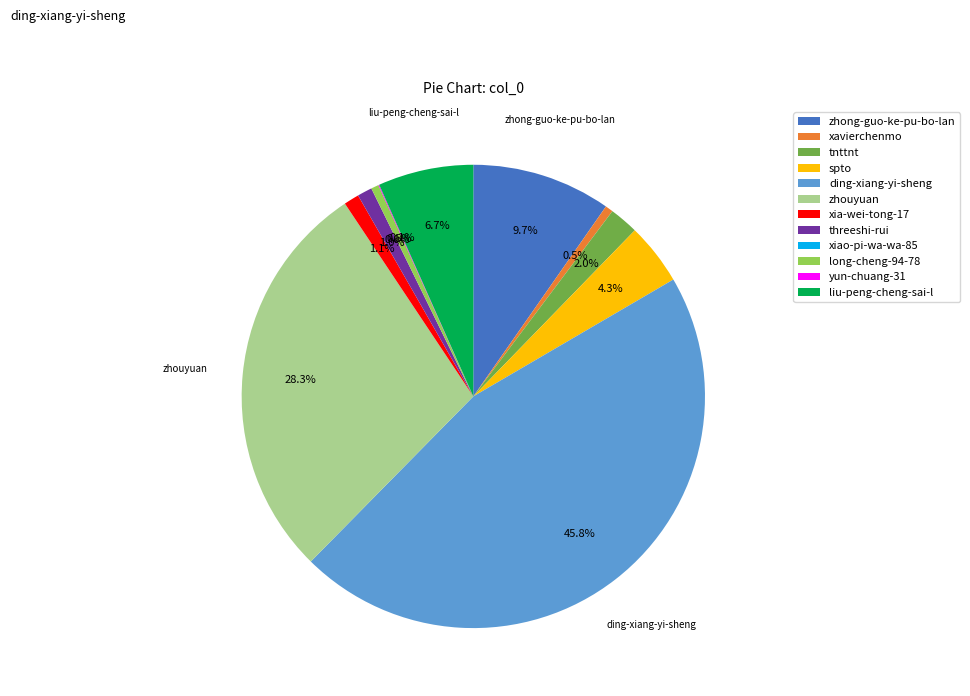

Is the sum of tnttnt and xavierchenmo greater than half?

No